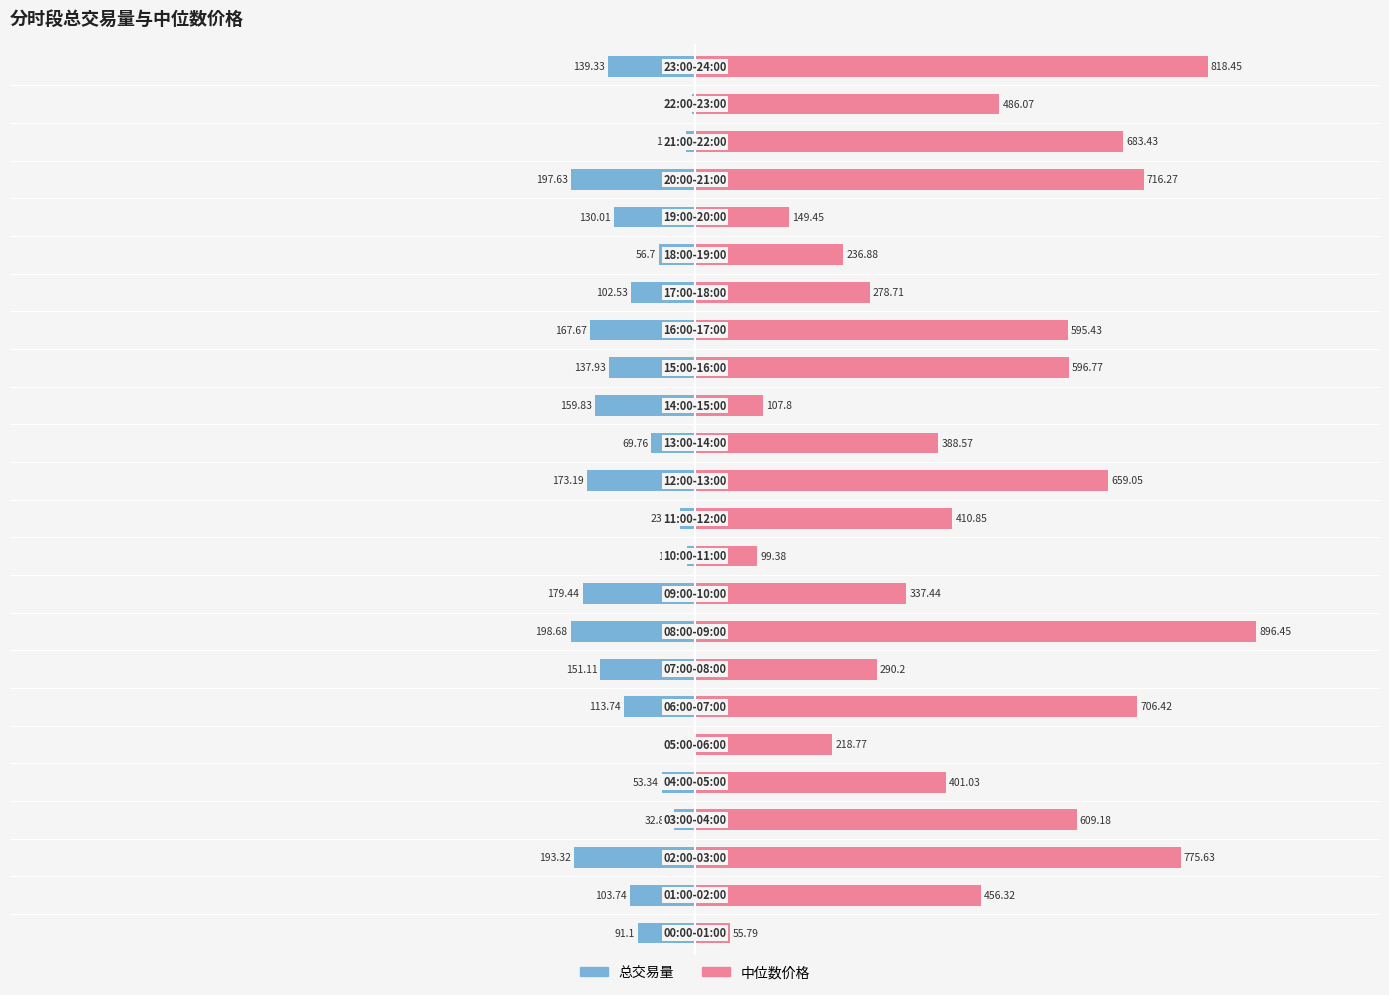

At which category is the sum across all series the highest?

8